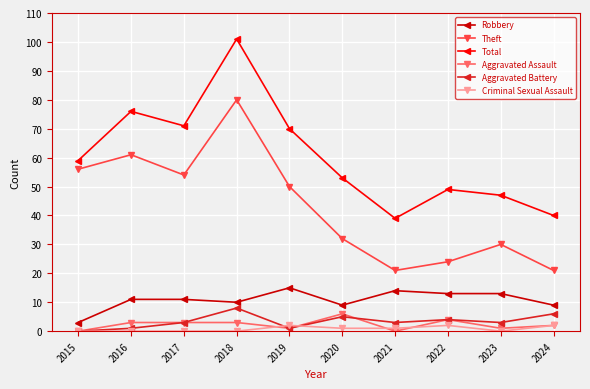

How many values in Aggravated Battery are above zero?

9